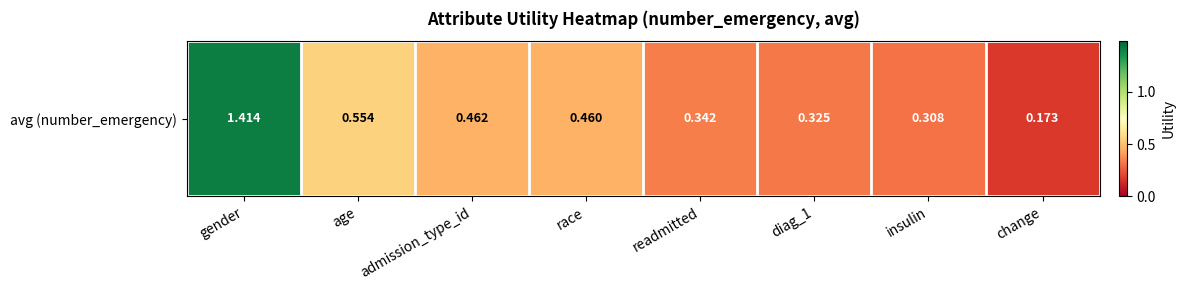

What is the minimum value shown in the chart?

0.2